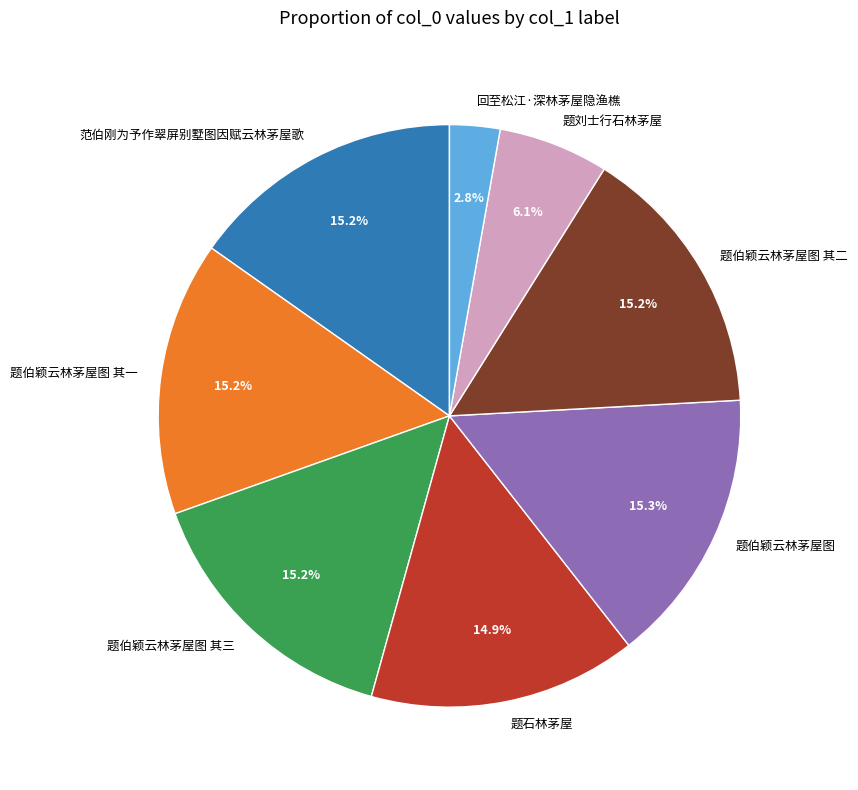

Which has a higher value, 题刘士行石林茅屋 or 题石林茅屋?

题石林茅屋